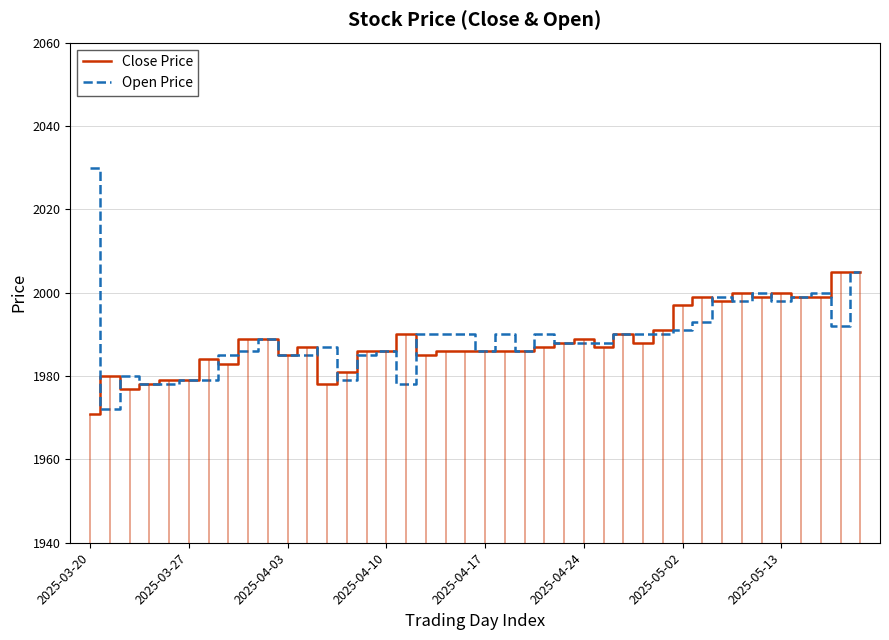

How many data points in Open Price are above 1989?

19